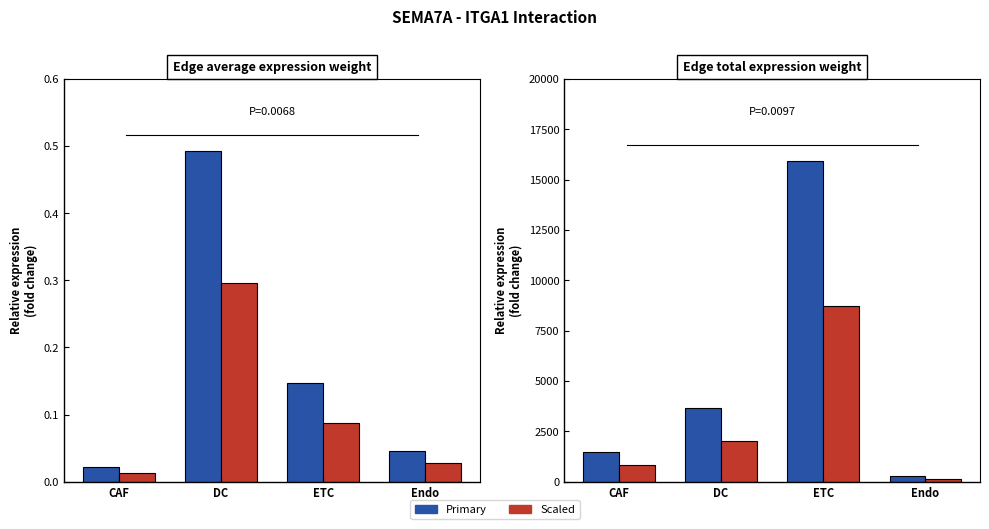

What is the label of the 1st bar from the right?

Endo